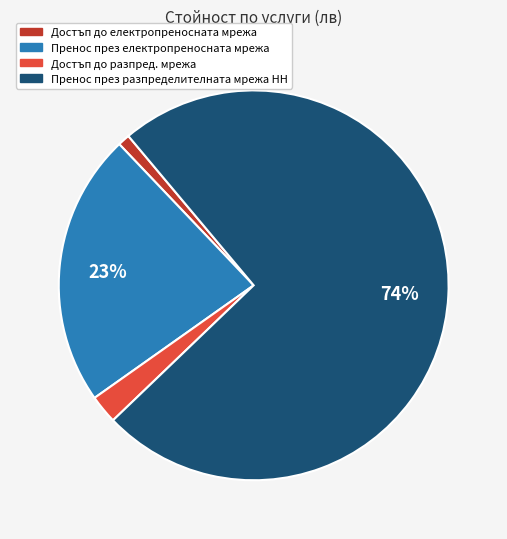

To the nearest percent, what is the average slice percentage?

25%